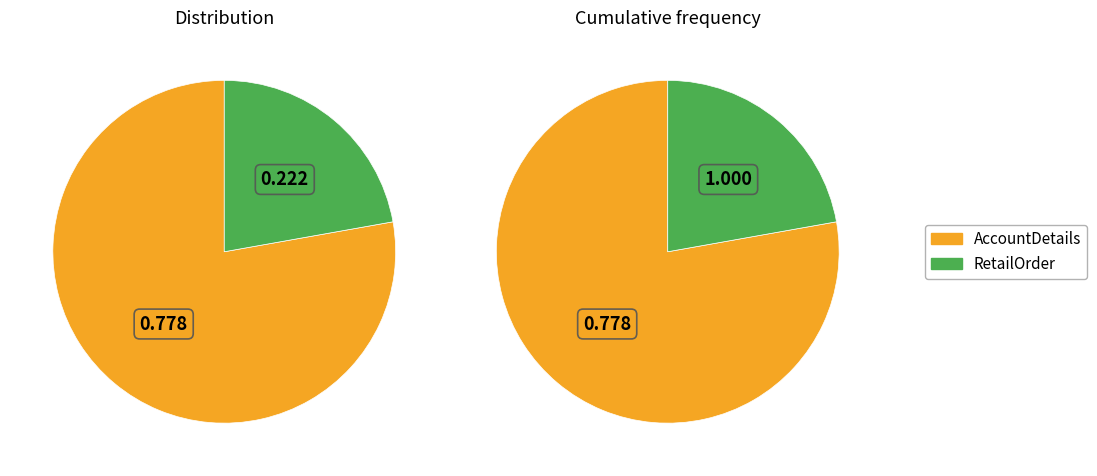

What is the majority slice?

AccountDetails